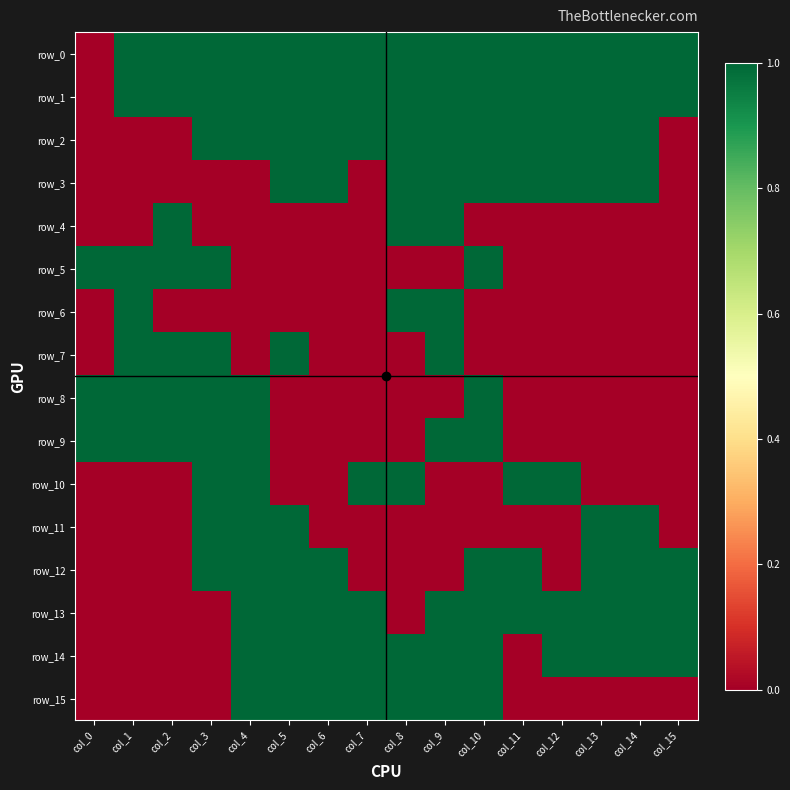

What is the difference between the maximum and minimum values in the row_14 series?

1